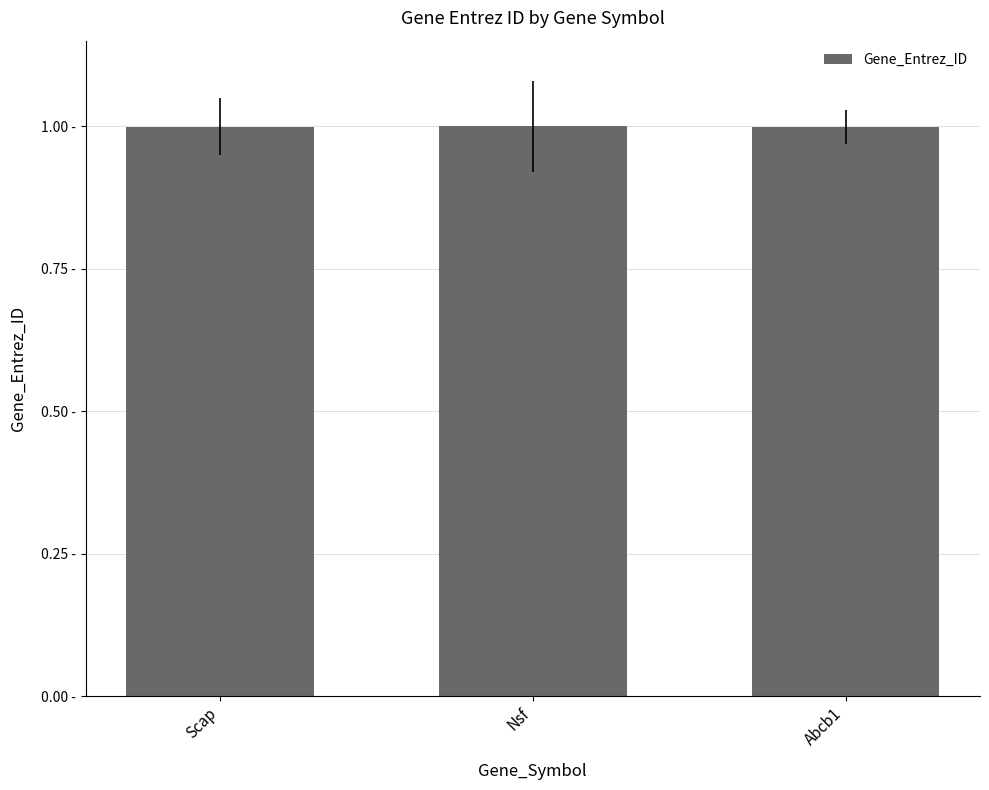

Are the bars horizontal?

No